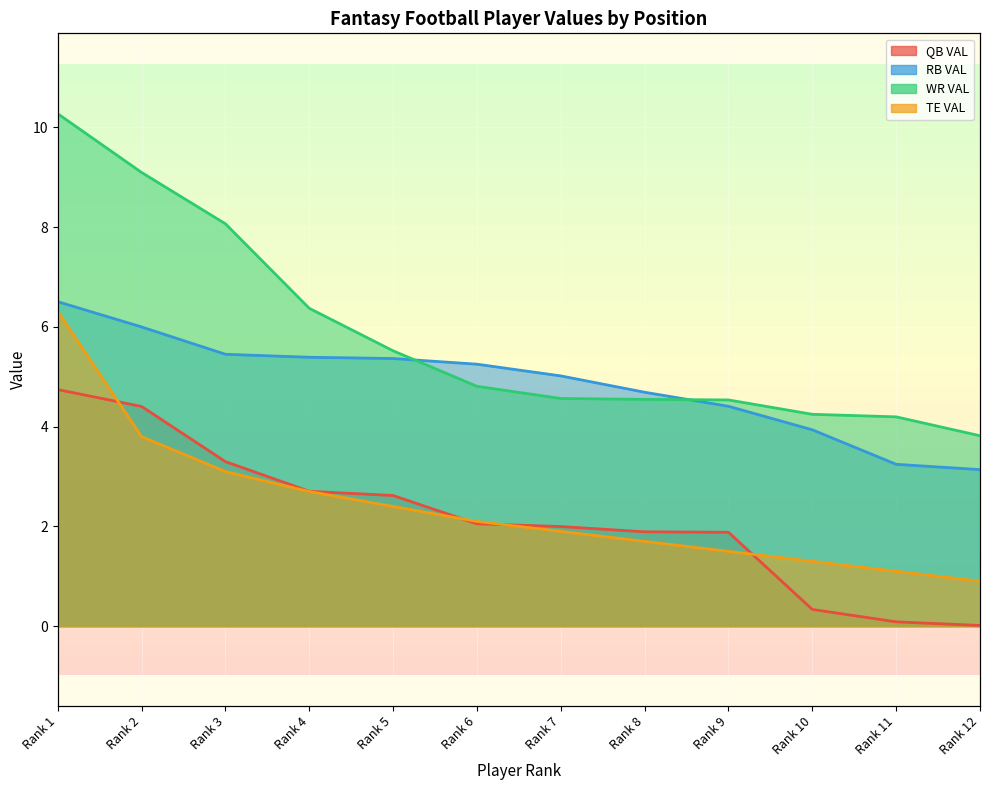

Reading left to right, extract all data points from this chart.

QB VAL: 4.7	4.4	3.3	2.7	2.6	2.1	2.0	1.9	1.9	0.3	0.1	0.0
RB VAL: 6.5	6.0	5.5	5.4	5.4	5.3	5.0	4.7	4.4	3.9	3.2	3.1
WR VAL: 10.3	9.1	8.1	6.4	5.5	4.8	4.6	4.5	4.5	4.2	4.2	3.8
TE VAL: 6.3	3.8	3.1	2.7	2.4	2.1	1.9	1.7	1.5	1.3	1.1	0.9